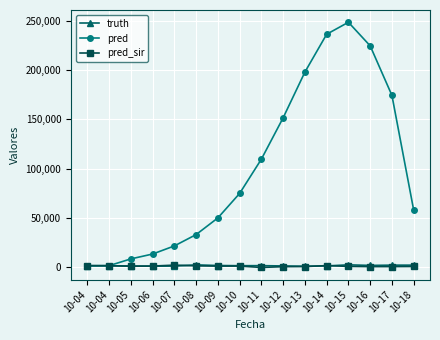

True or false: truth has a value of 1524.0 at 10-12.

True